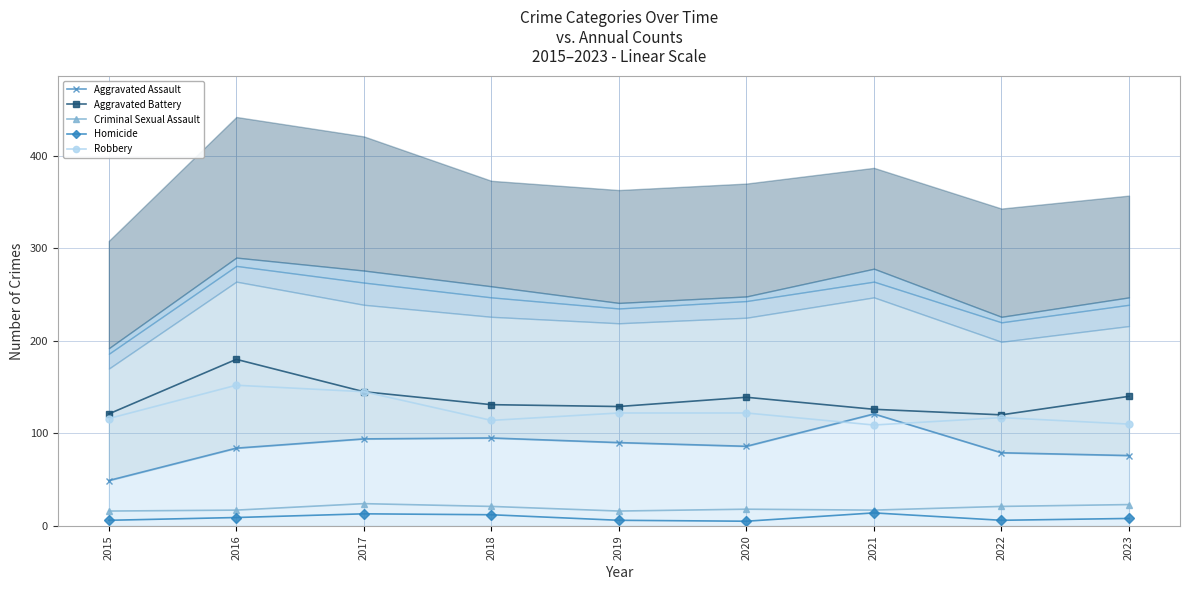

Is it true that Homicide equals 1 at 2019?

False